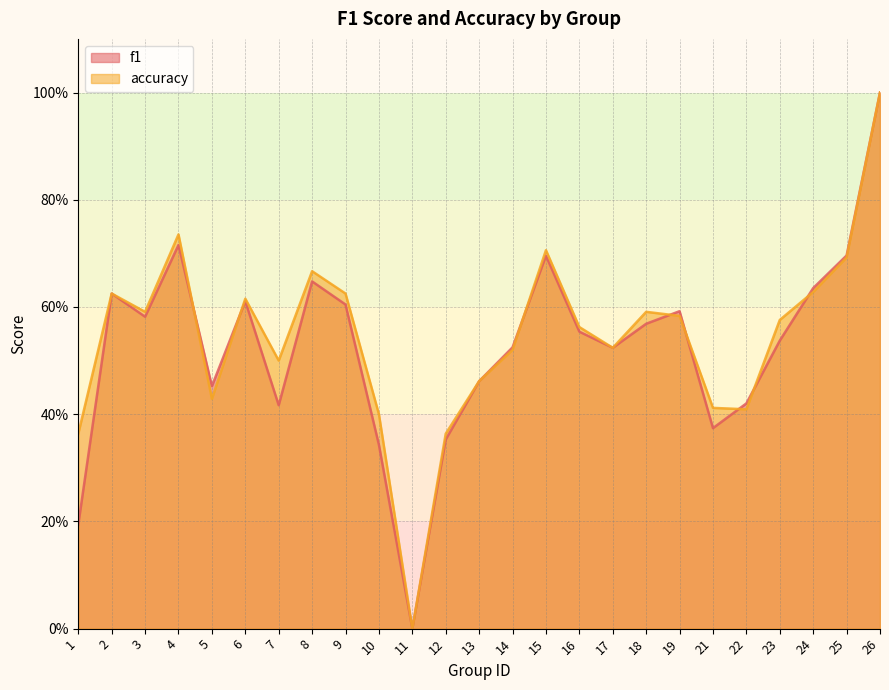

In accuracy, how many points are higher than both neighbors (excluding endpoints)?

6